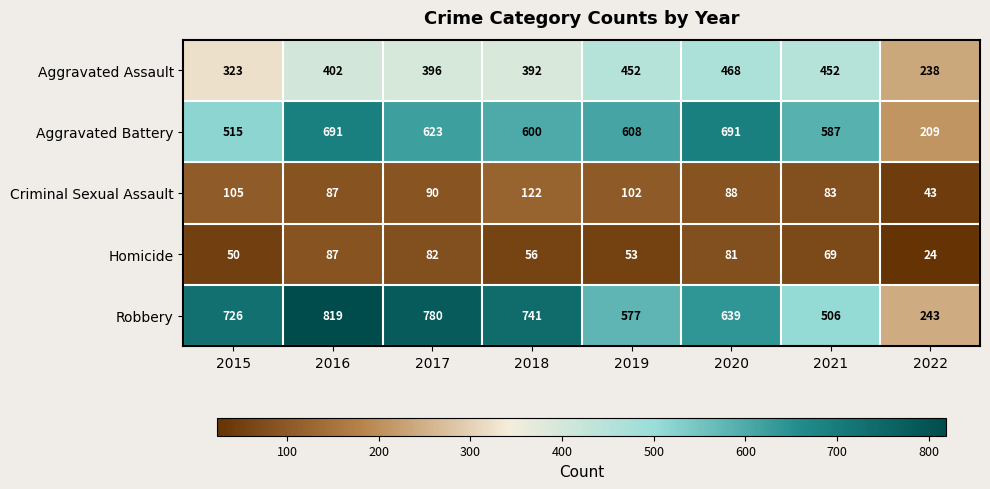

What is the average value of the Aggravated Assault series?

390